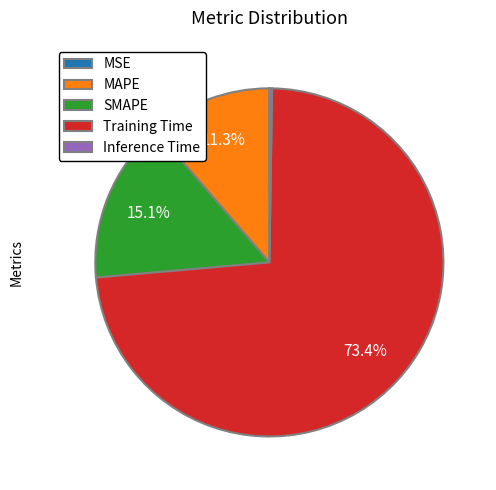

Combined, what portion of the pie is MAPE and SMAPE?

26.4%